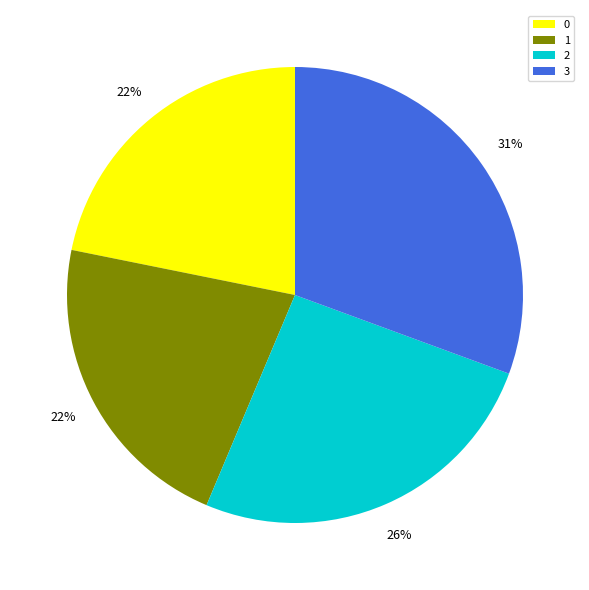

Which slice is the largest?

3